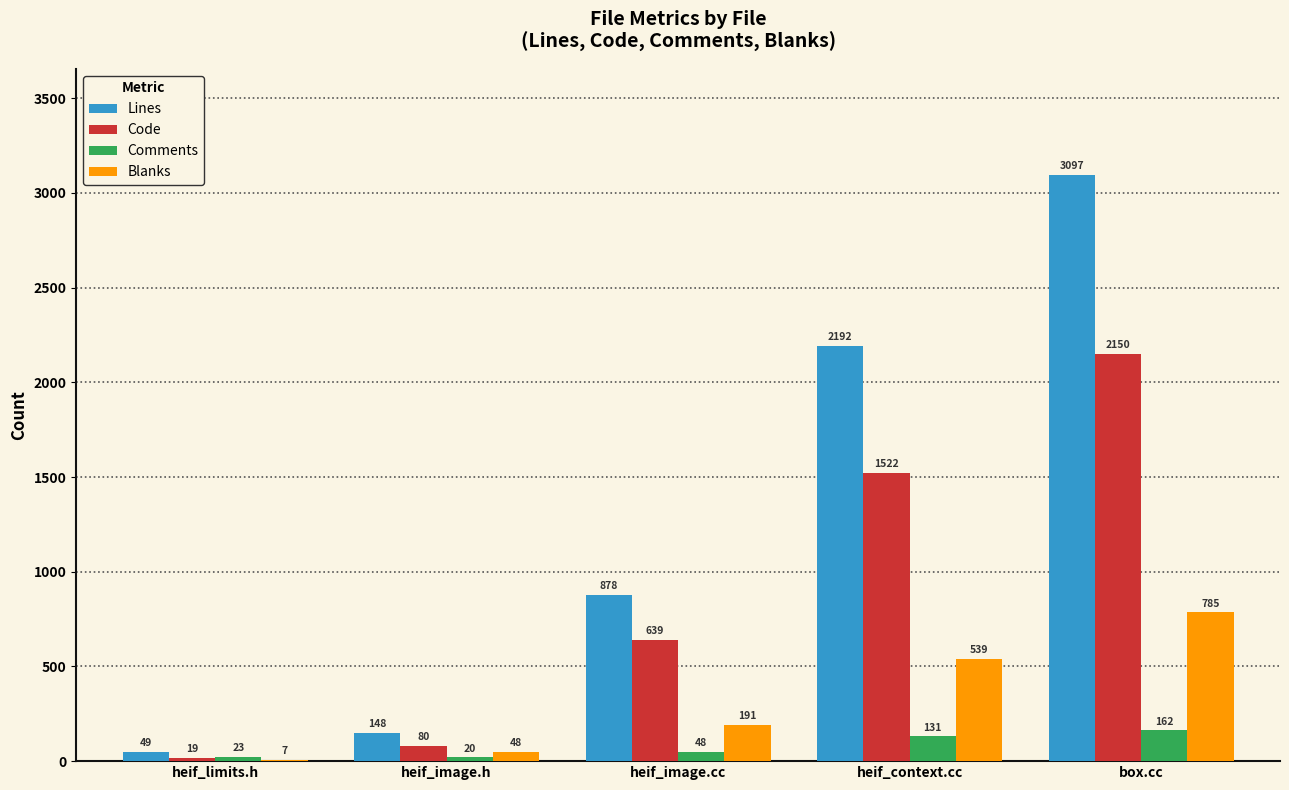

Which series has the largest total across all categories?

Lines